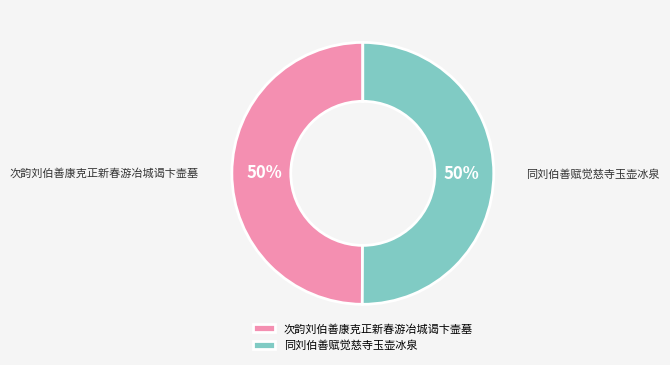

Approximately how many times larger is the value at 同刘伯善赋觉慈寺玉壶冰泉 compared to 次韵刘伯善康克正新春游冶城谒卞壸墓?

1.0